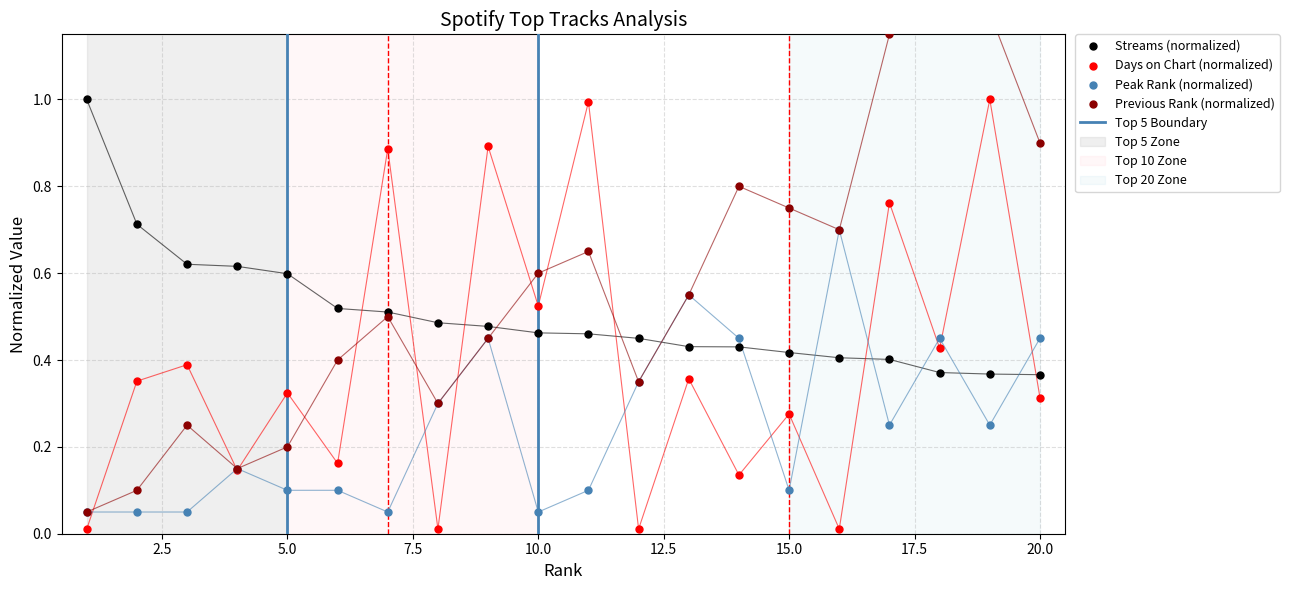

Which series reaches the minimum Y coordinate?

days_on_chart